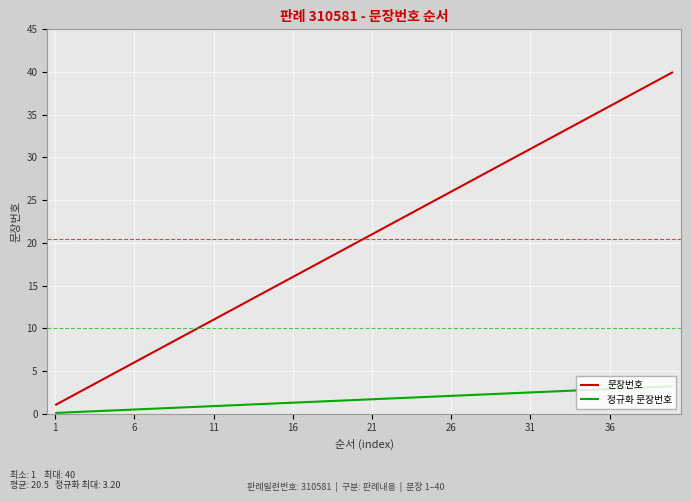

True or false: 문장번호 and 정규화 문장번호 intersect in this chart.

False